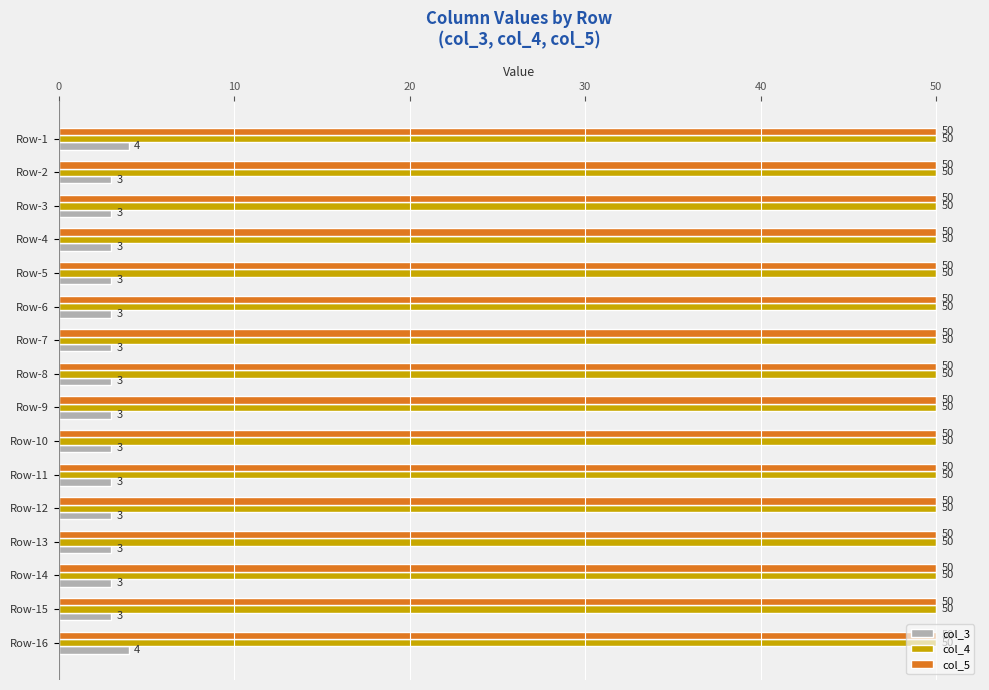

Which series has the widest spread of values?

col_3